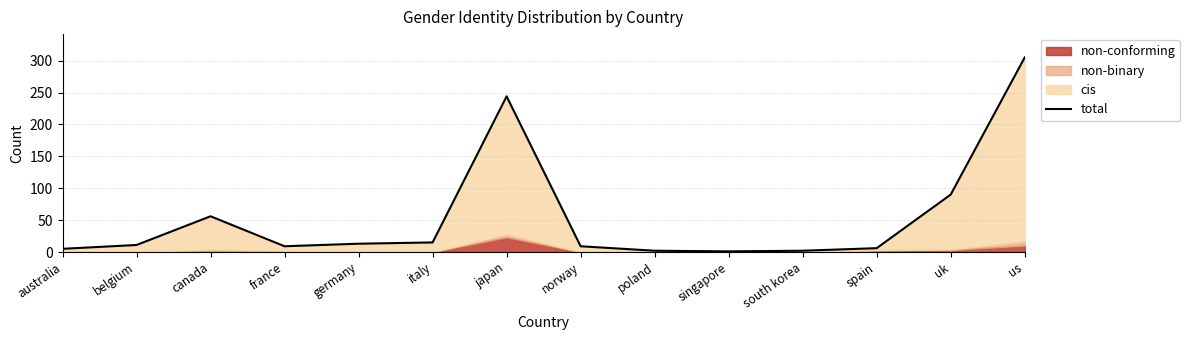

Where is the data nearest to the value 153?

uk